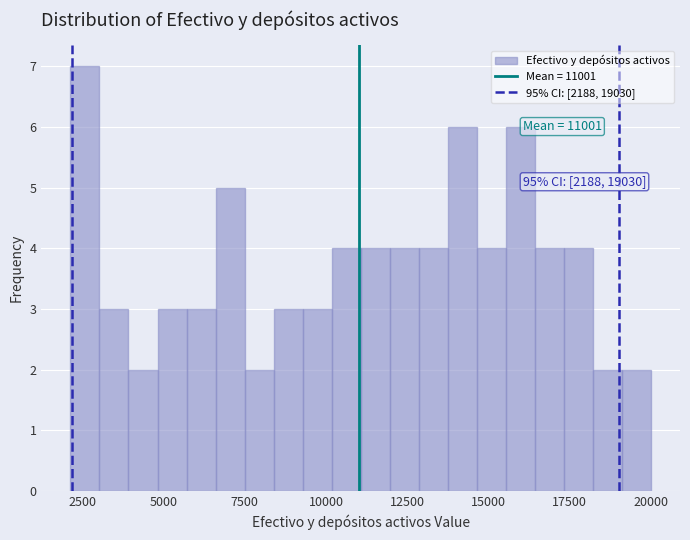

Read against the x-axis, roughly where is the centre of the tallest bar?

2500